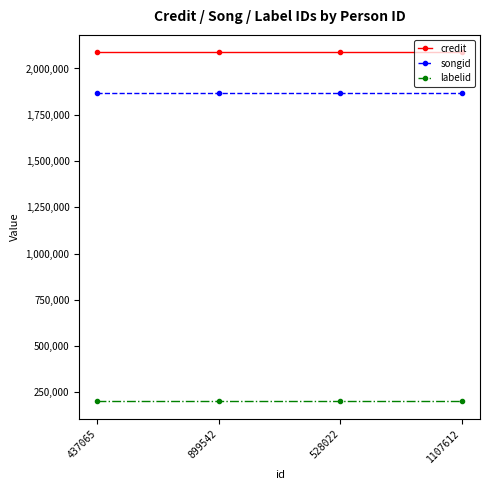

What is the value of the credit point at the 4th from the left?

2087392